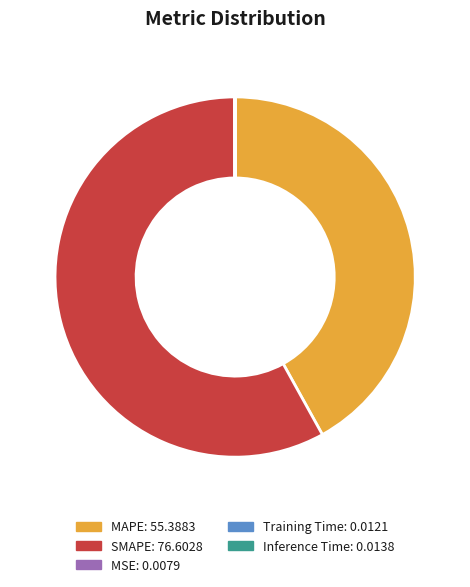

Approximately how many times larger is the value at SMAPE compared to MAPE?

1.4